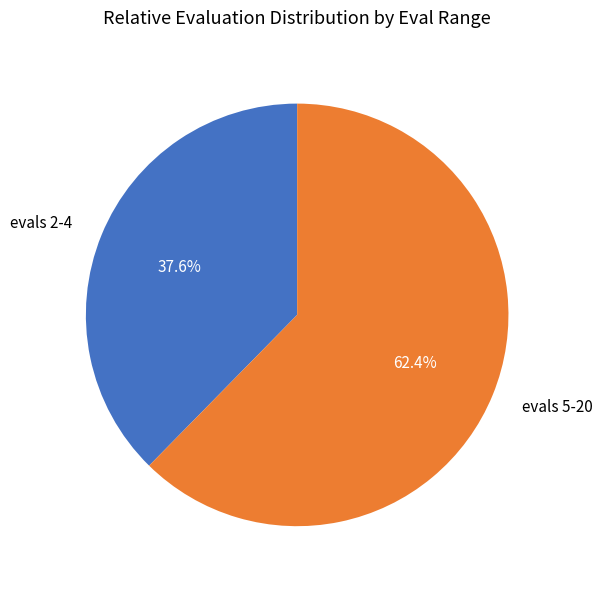

Does any single category account for the majority?

Yes